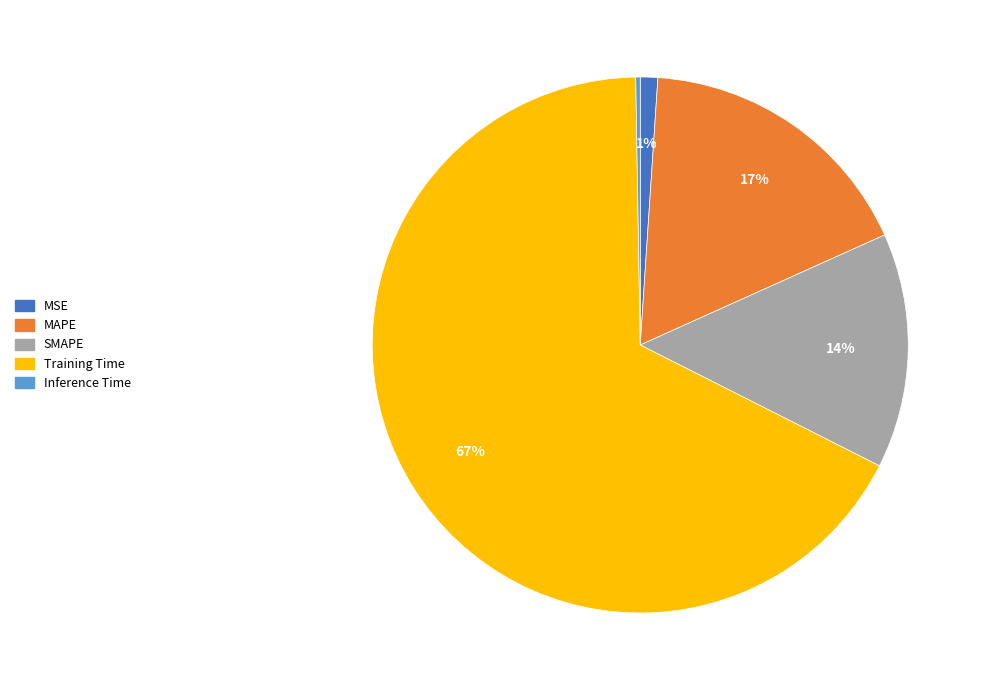

To the nearest percent, what is the difference between the MAPE and SMAPE slice percentages?

3%